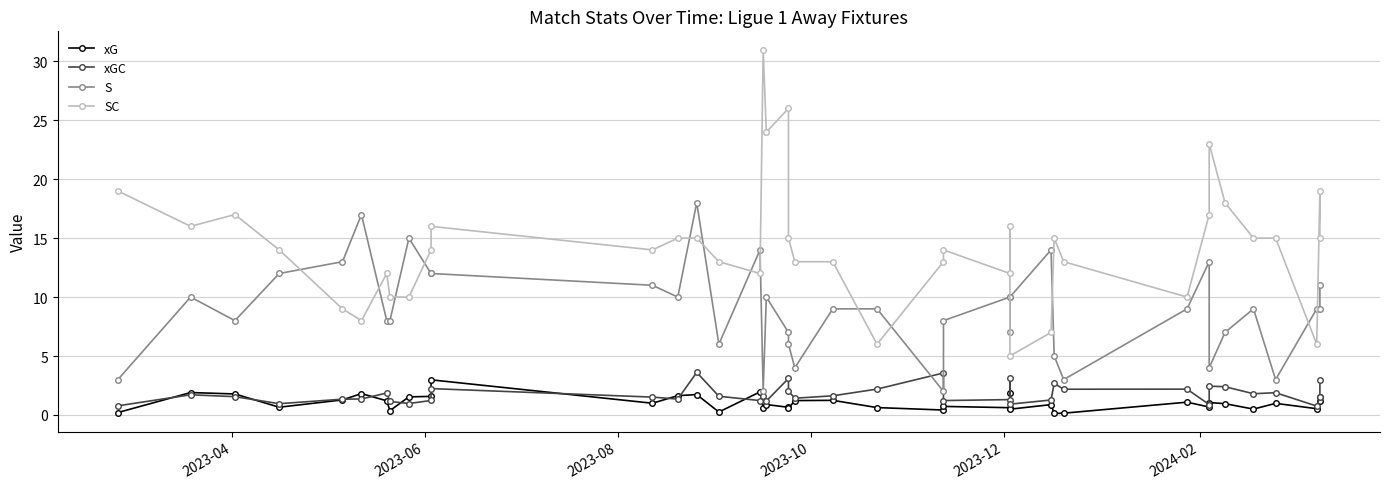

True or false: S has a value of 4.6 at 32.

False